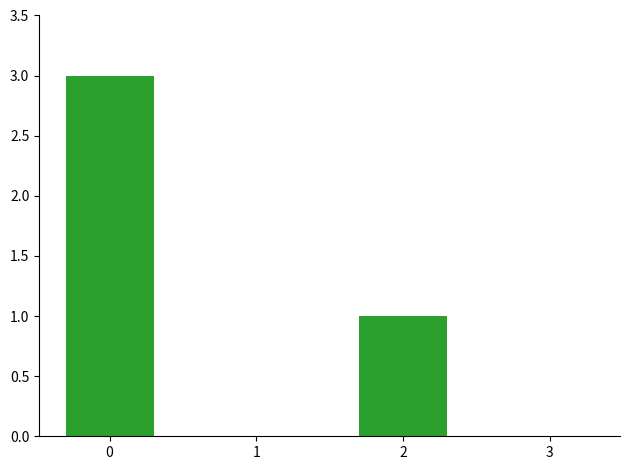

What is the greatest value displayed?

3